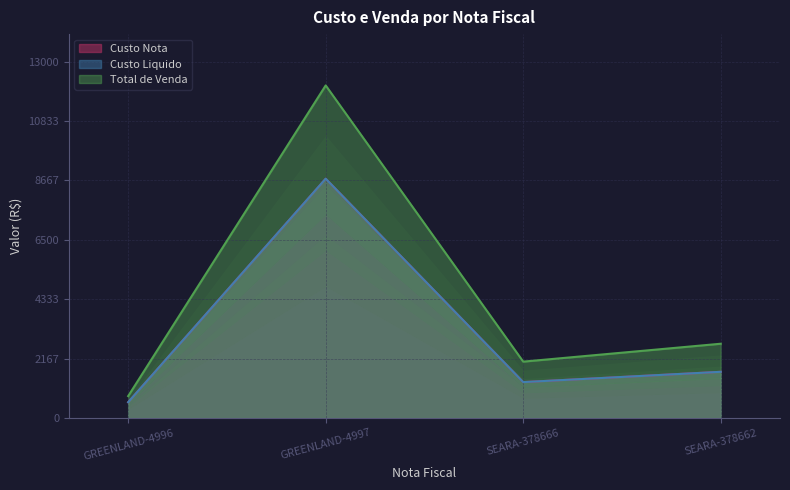

Reading left to right, what are all the values shown in this chart?

Custo Nota: GREENLAND-4996=573.9	GREENLAND-4997=8726.2	SEARA-378666=1308.0	SEARA-378662=1683.2
Custo Liquido: GREENLAND-4996=573.9	GREENLAND-4997=8726.2	SEARA-378666=1308.0	SEARA-378662=1683.2
Total de Venda: GREENLAND-4996=797.1	GREENLAND-4997=12128.5	SEARA-378666=2054.3	SEARA-378662=2707.3